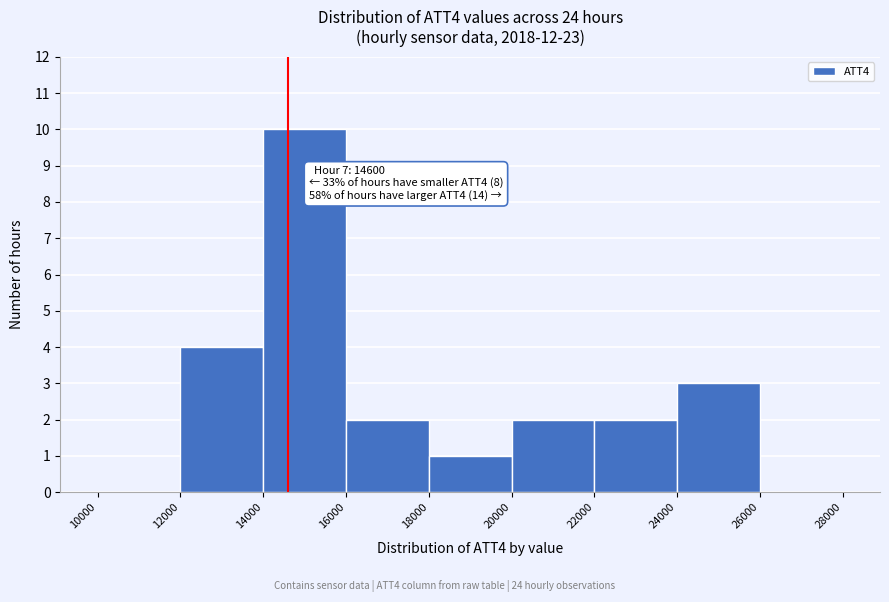

Which range on the x-axis has the tallest bar?

14000 to 16000